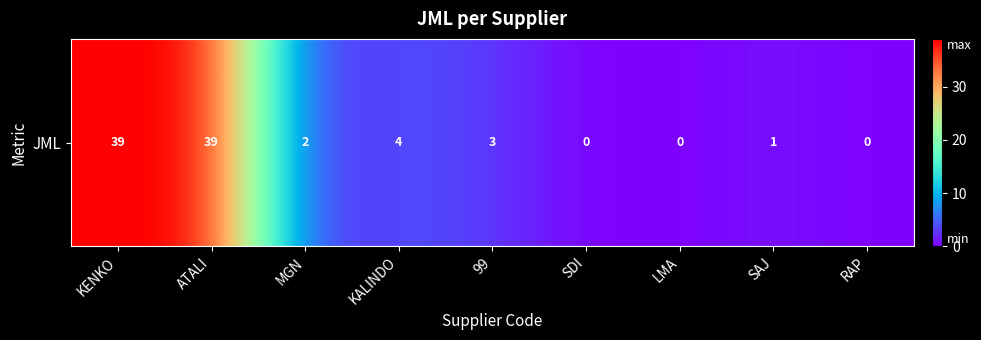

At which label is the value closest to 19?

KALINDO